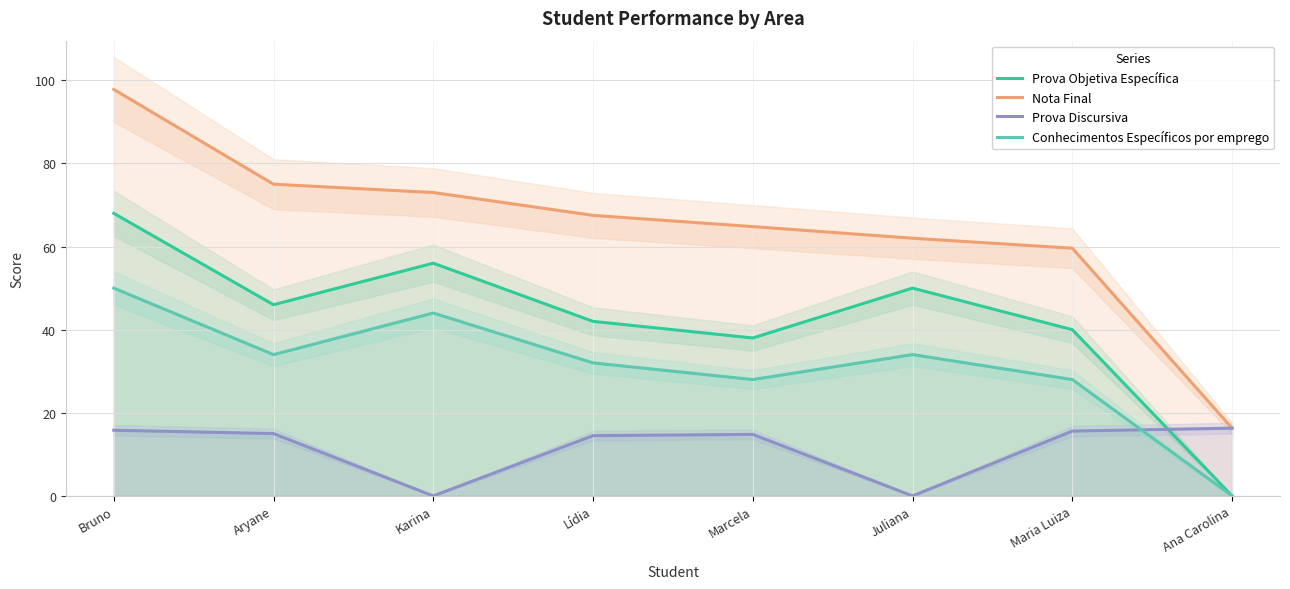

What is the maximum value for Nota Final?

97.8